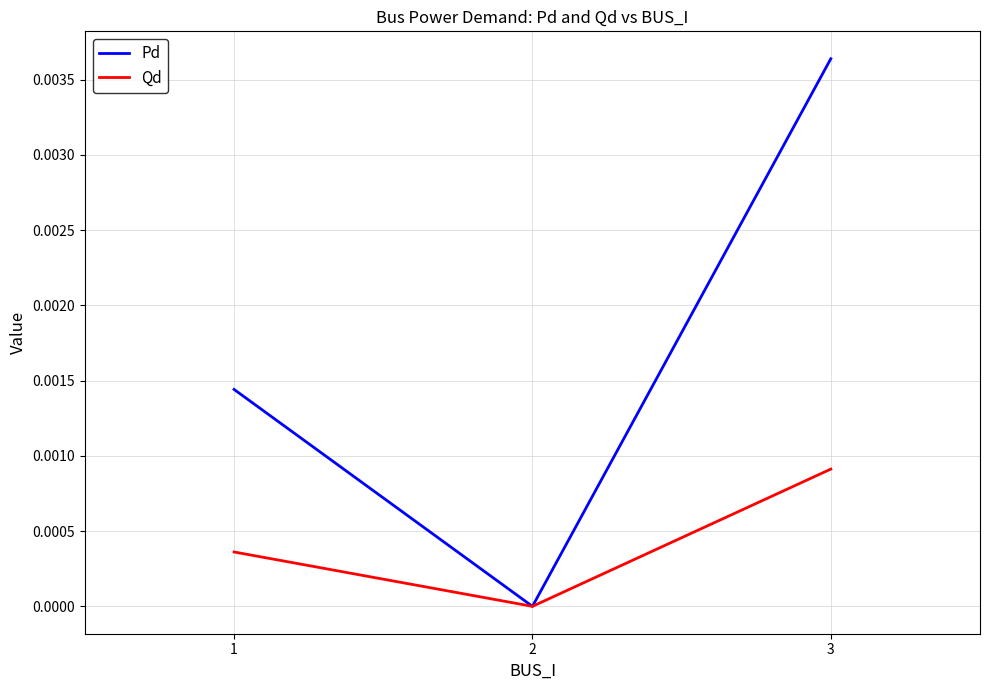

Which series has the largest range (max minus min)?

Pd